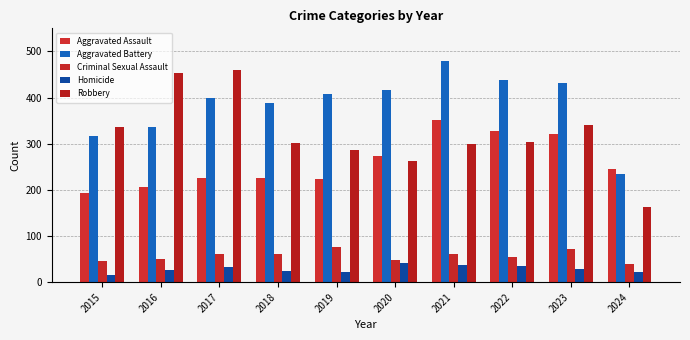

Reading left to right, transcribe all the data shown in this chart.

Aggravated Assault: 2015=194	2016=206	2017=225	2018=225	2019=223	2020=273	2021=352	2022=327	2023=320	2024=246
Aggravated Battery: 2015=316	2016=336	2017=400	2018=389	2019=407	2020=416	2021=479	2022=439	2023=432	2024=235
Criminal Sexual Assault: 2015=46	2016=50	2017=62	2018=60	2019=77	2020=48	2021=61	2022=55	2023=72	2024=40
Homicide: 2015=15	2016=26	2017=33	2018=25	2019=22	2020=41	2021=38	2022=36	2023=28	2024=22
Robbery: 2015=337	2016=454	2017=460	2018=301	2019=287	2020=263	2021=300	2022=304	2023=341	2024=162